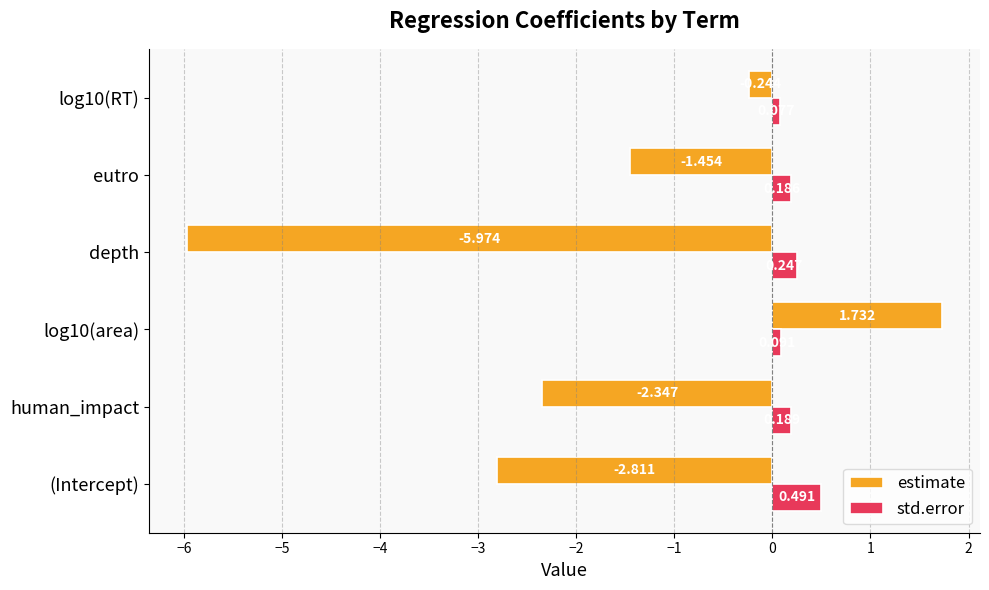

Is the value of estimate at (Intercept) greater than the value of std.error at depth?

No